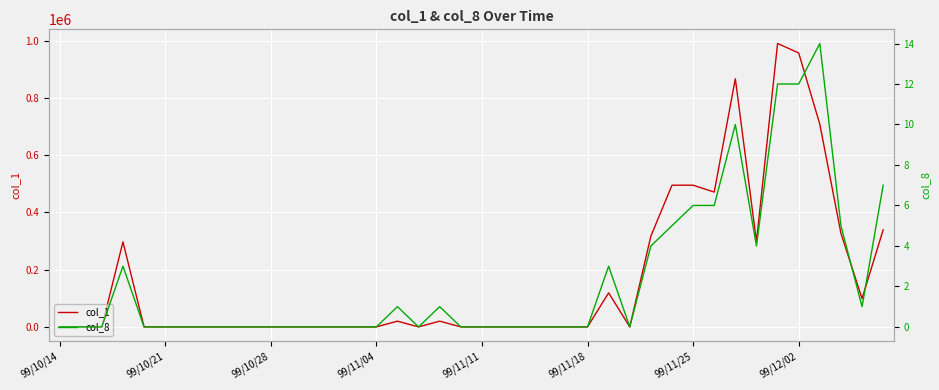

What position from the left is 38?

39